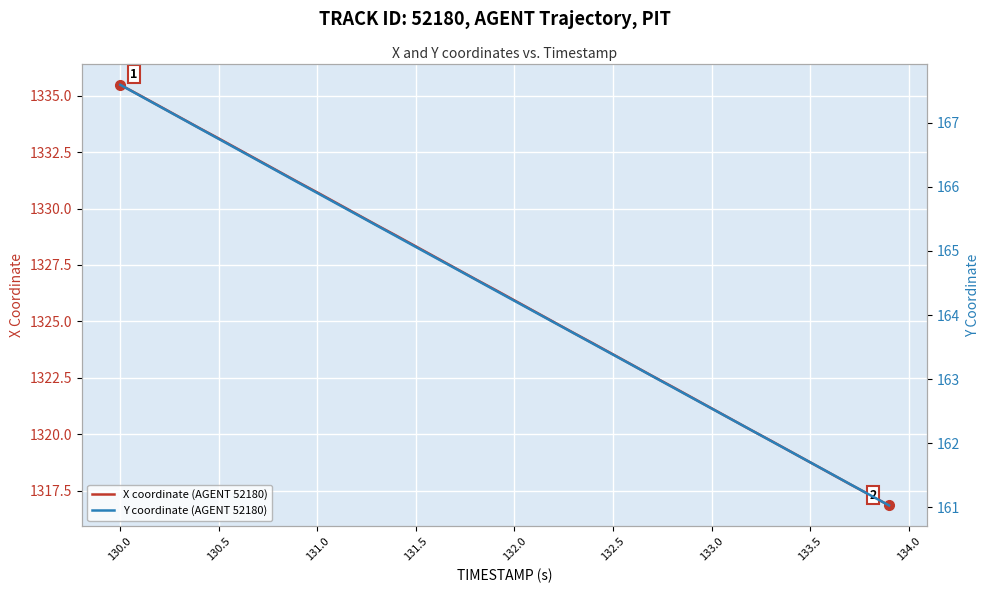

What is the value of the Y coordinate (AGENT 52180) point at the 19th from the left?

164.6